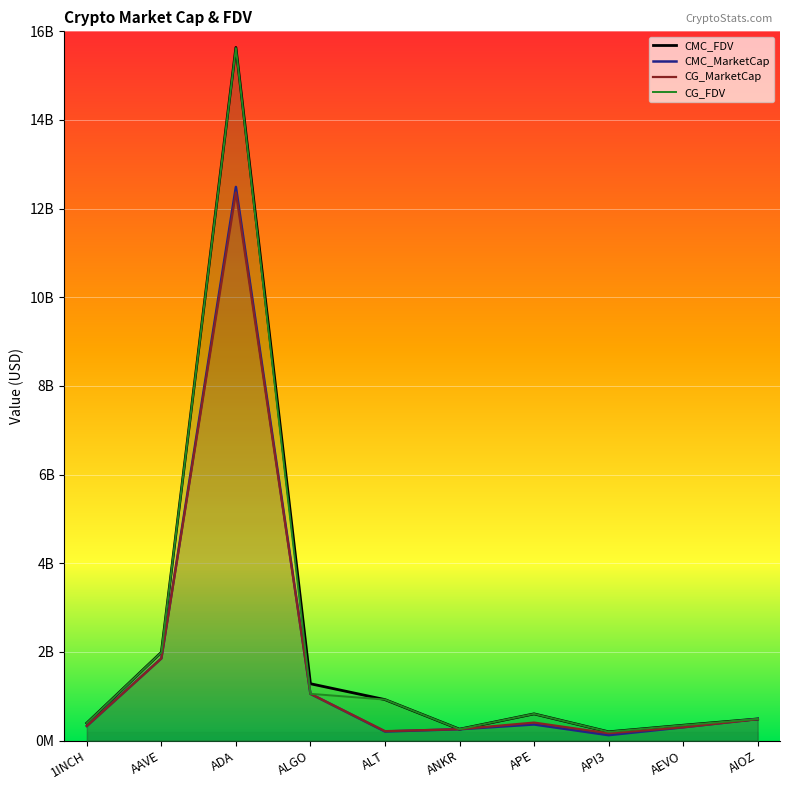

What is the label of the 7th point from the right?

ALGO